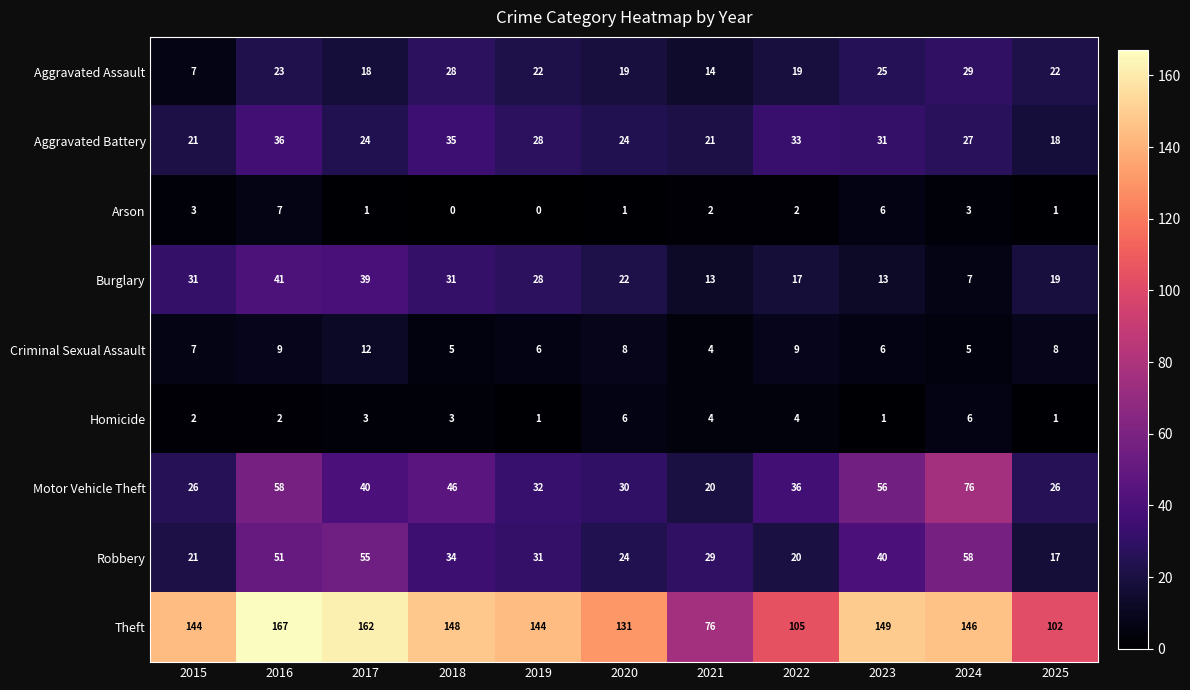

Is it true that Aggravated Assault equals 28 at 2018?

True